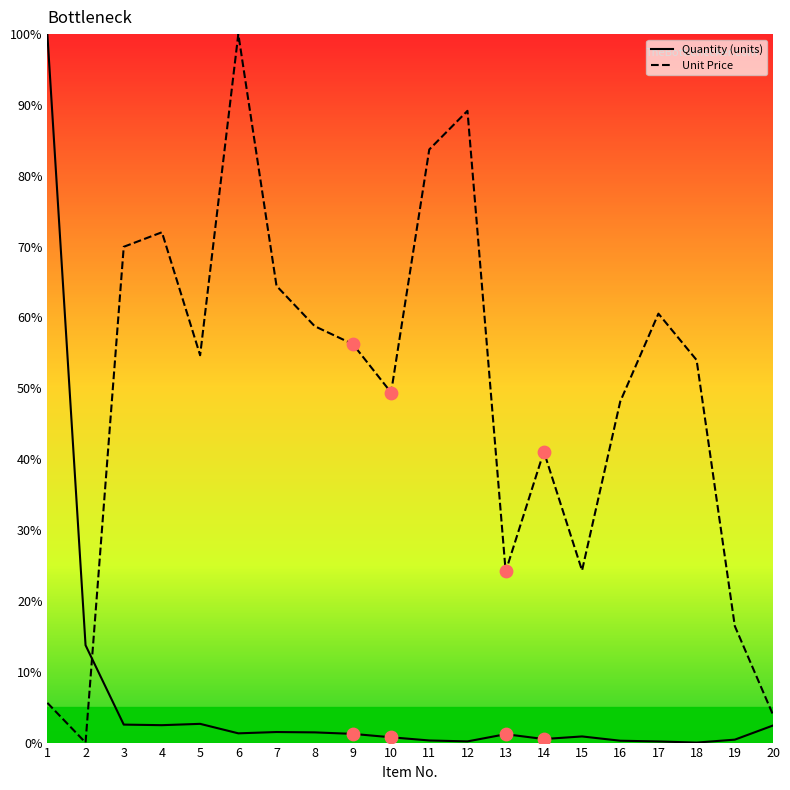

Which series has the largest total across all categories?

Unit Price